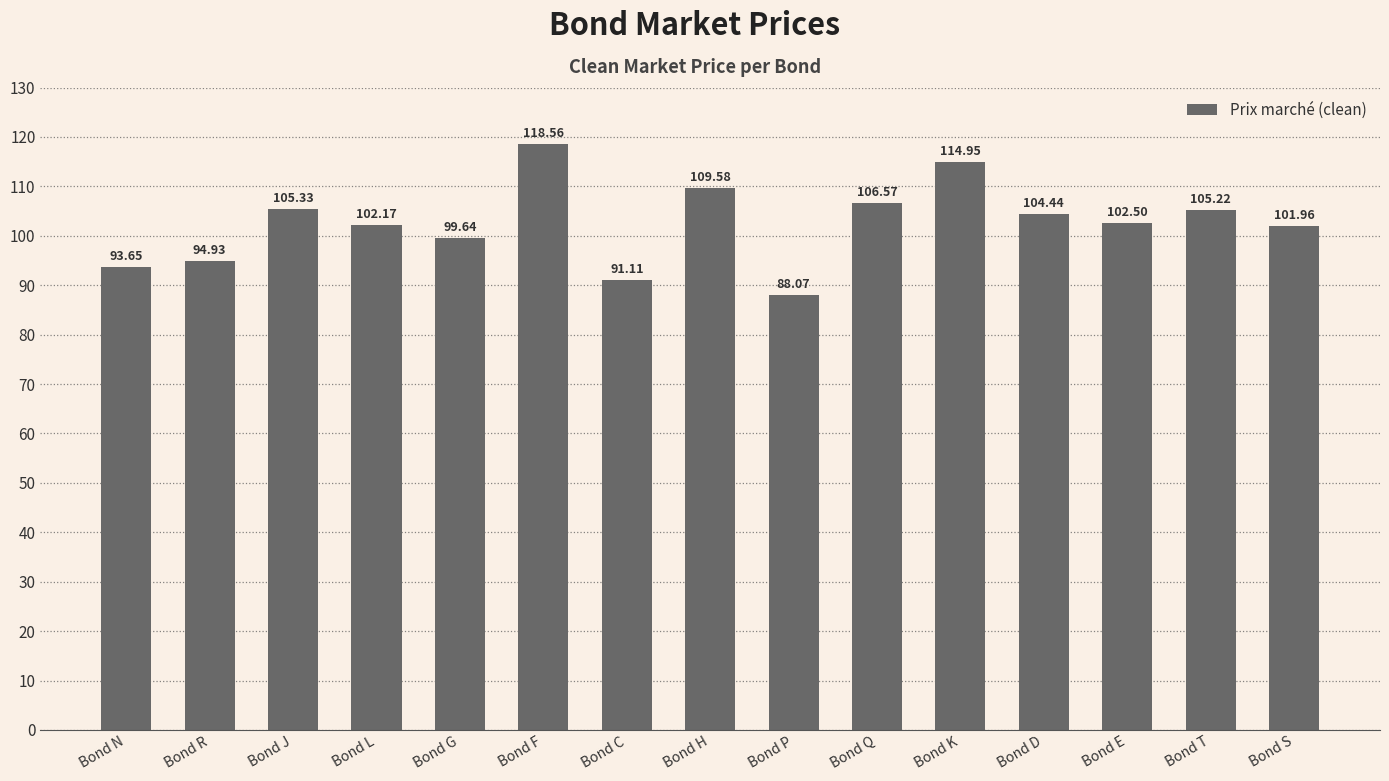

What is the label of the 9th bar from the right?

Bond C